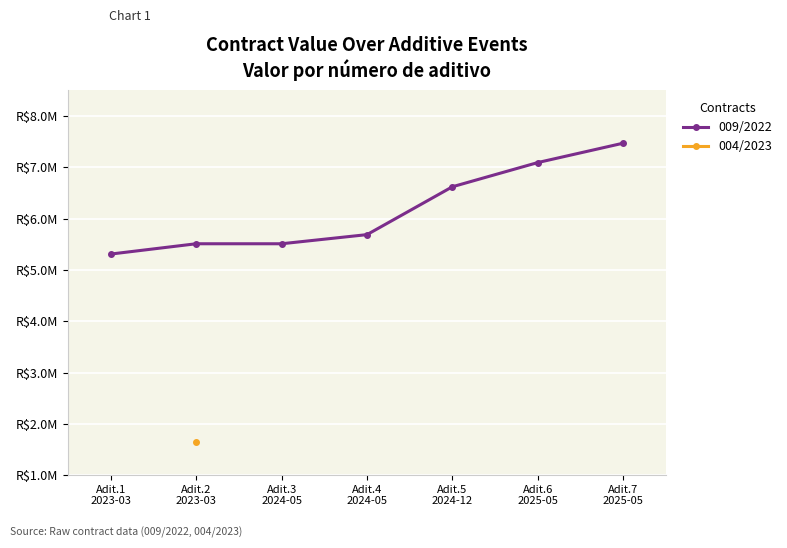

How many data points are above 5689421?

4